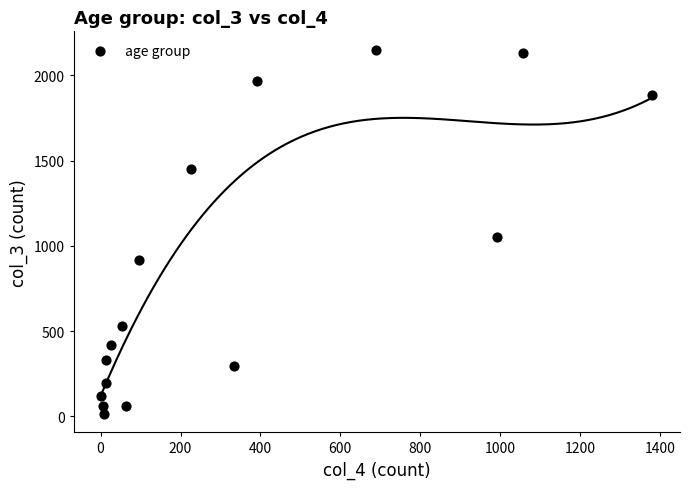

What is the range of X values (max minus min)?

1379